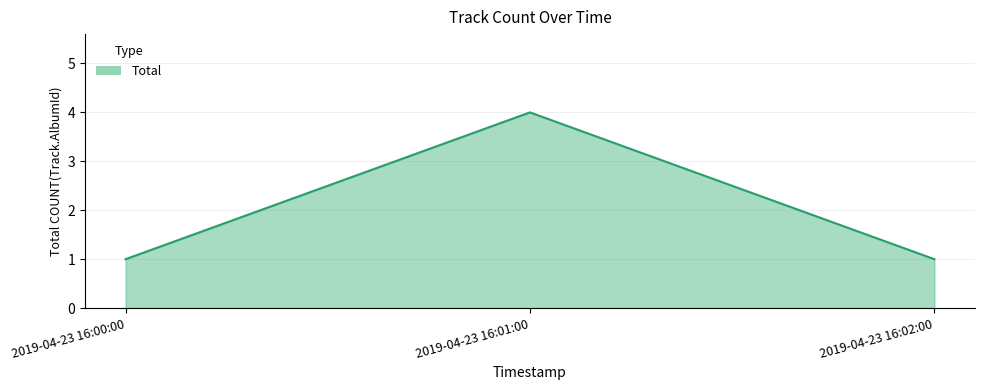

What is the difference between the maximum and minimum values?

3